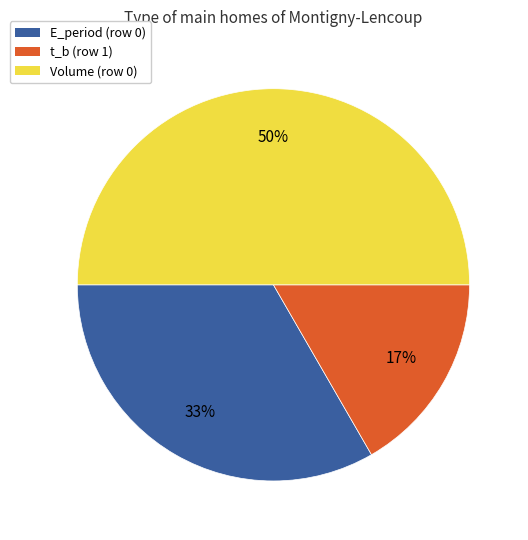

Combined, do t_b (row 1) and Volume (row 0) account for over 50%?

Yes